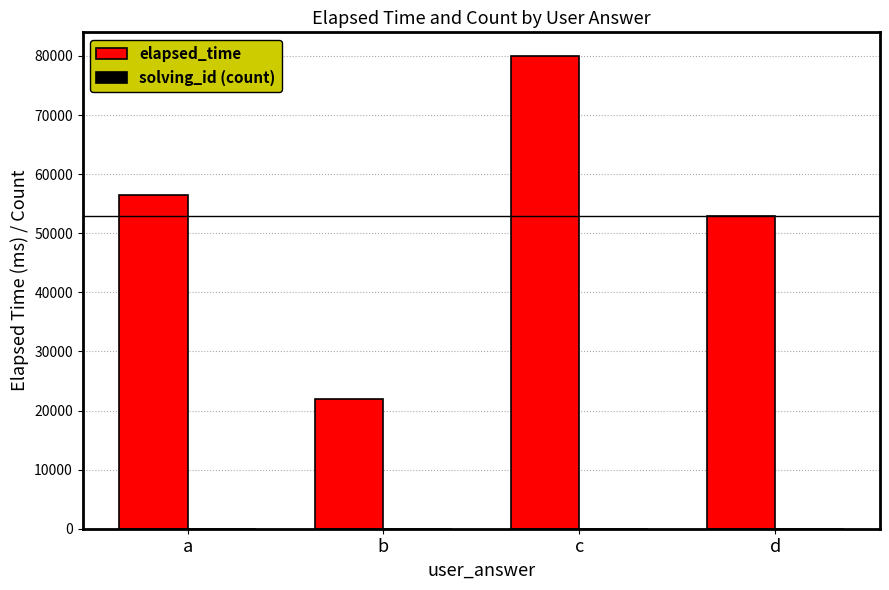

Which label corresponds to the largest value in the chart?

c